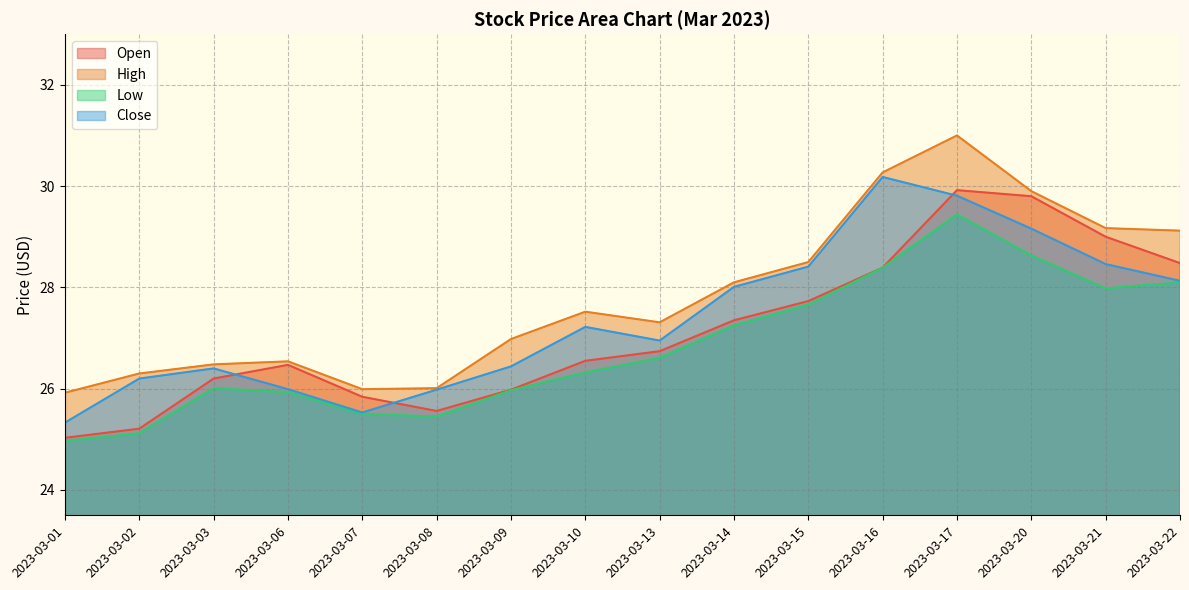

How many times do Close and Open cross each other?

3